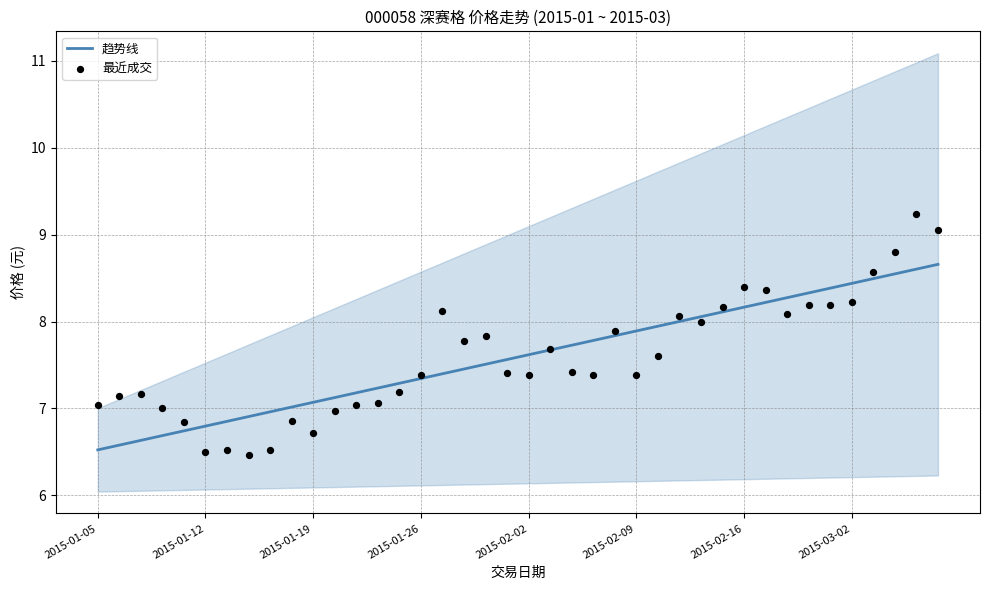

What are all the series names shown in the legend?

趋势线, 最近成交